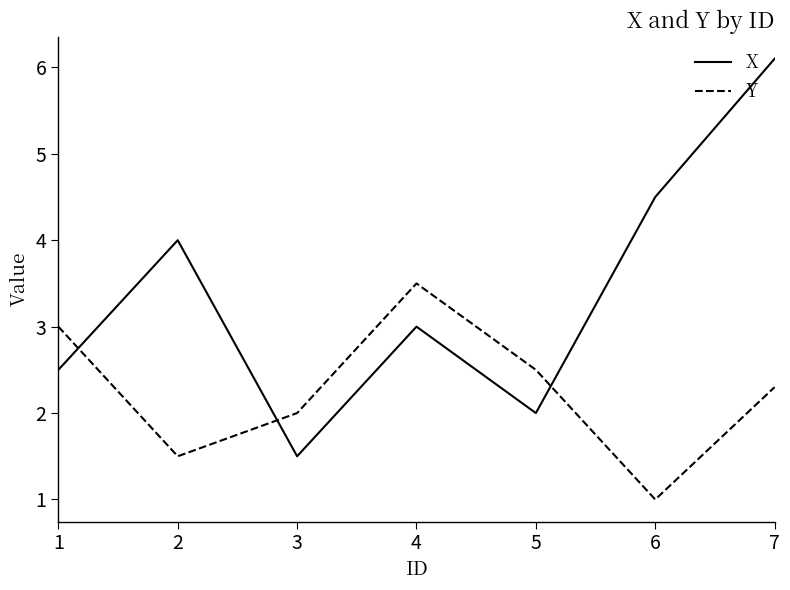

Which series has the largest range (max minus min)?

X